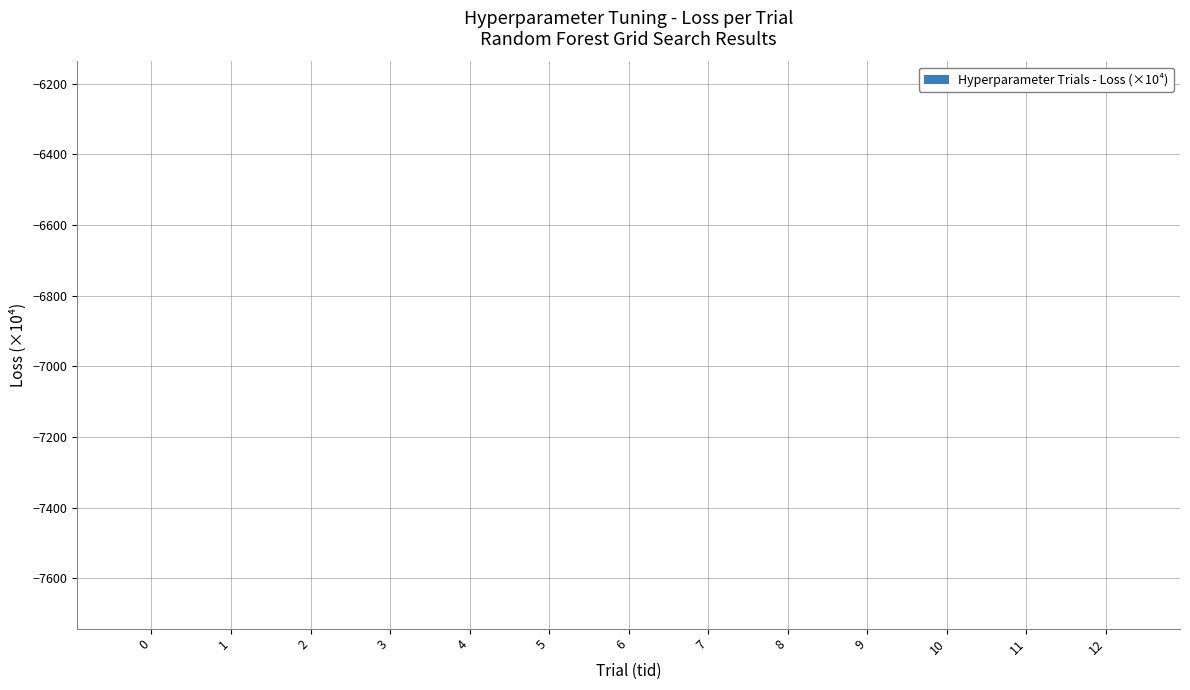

List the labels in order of value, smallest first.

2, 9, 11, 5, 10, 8, 0, 1, 12, 3, 7, 4, 6